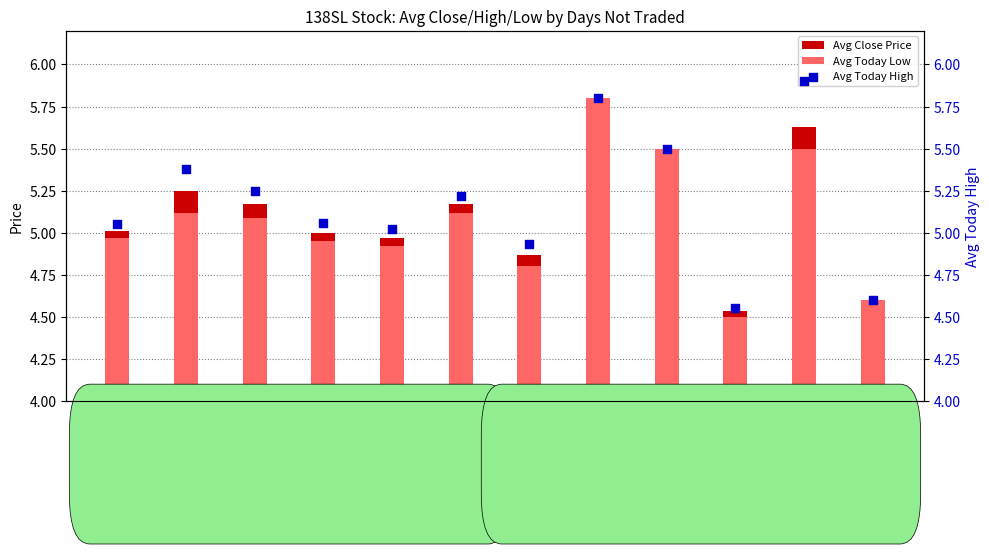

Which series has the largest total across all categories?

Avg Today High